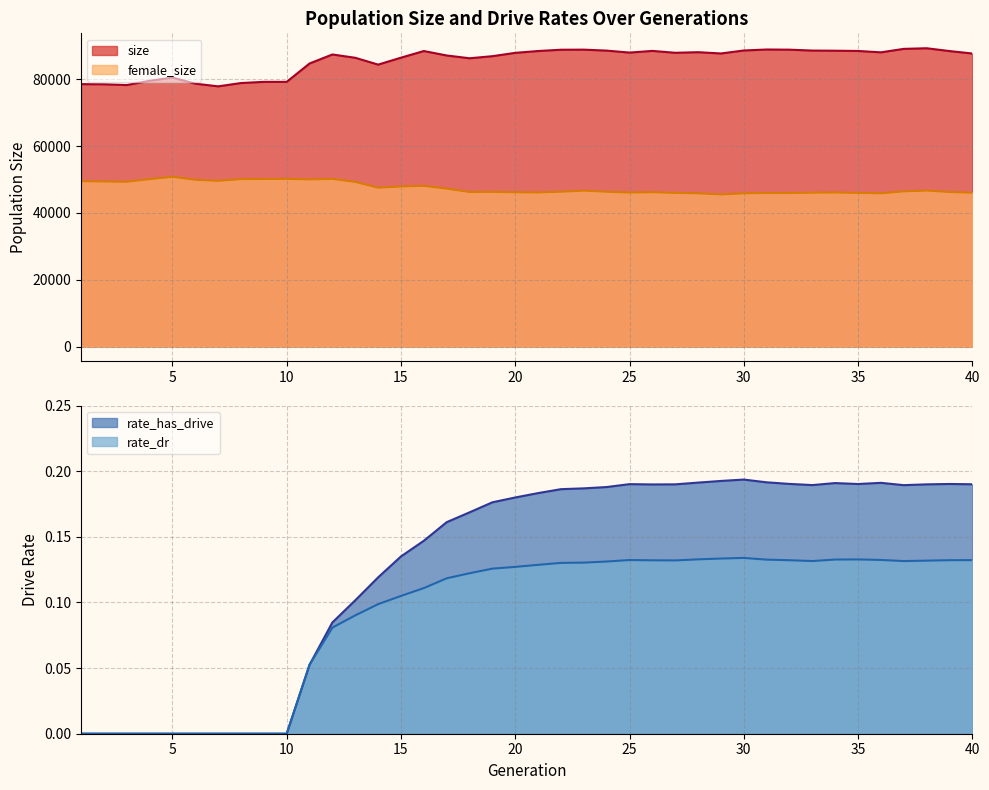

What is the approximate value of rate_has_drive at 26?

0.2